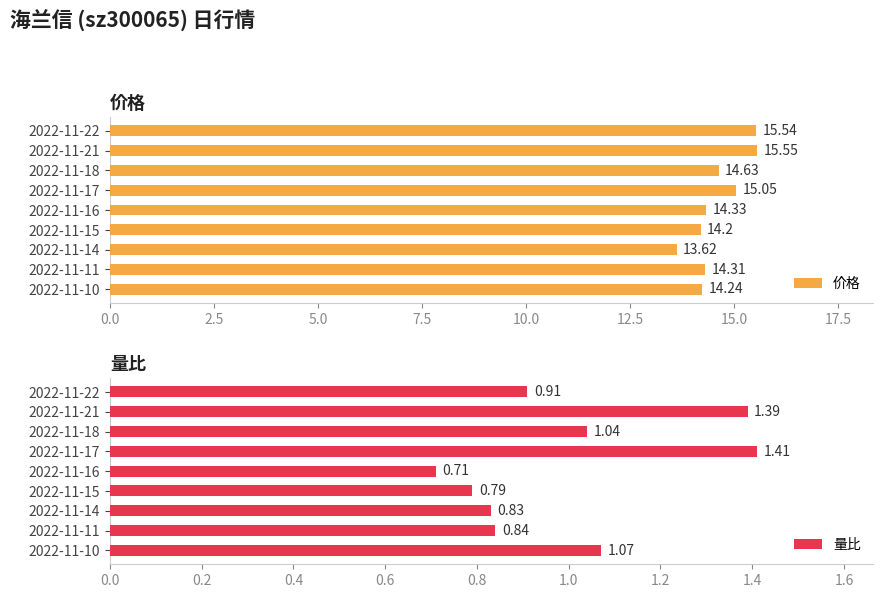

How many bars are there in total?

18